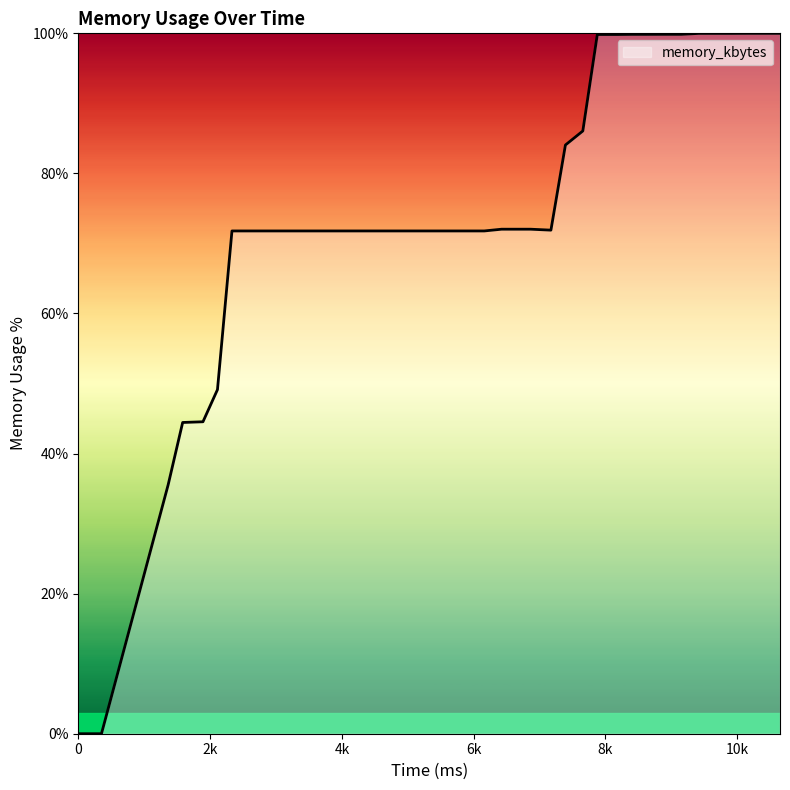

What is the greatest value displayed?

100.0